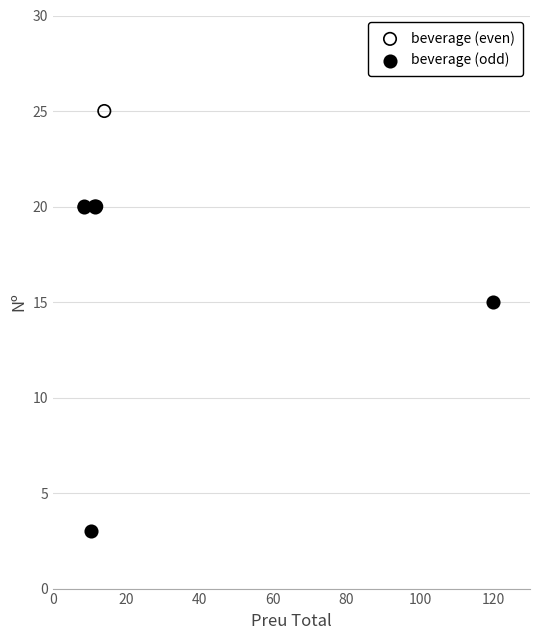

Which series has the widest spread of Y values?

beverage (odd)